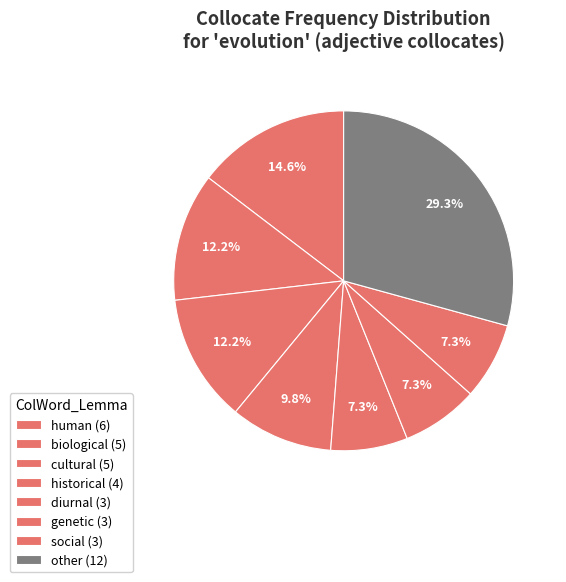

Is there a majority slice in this chart?

No